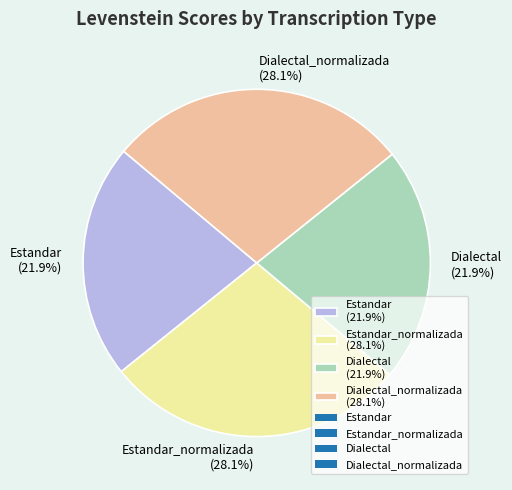

Does any single category account for the majority?

No